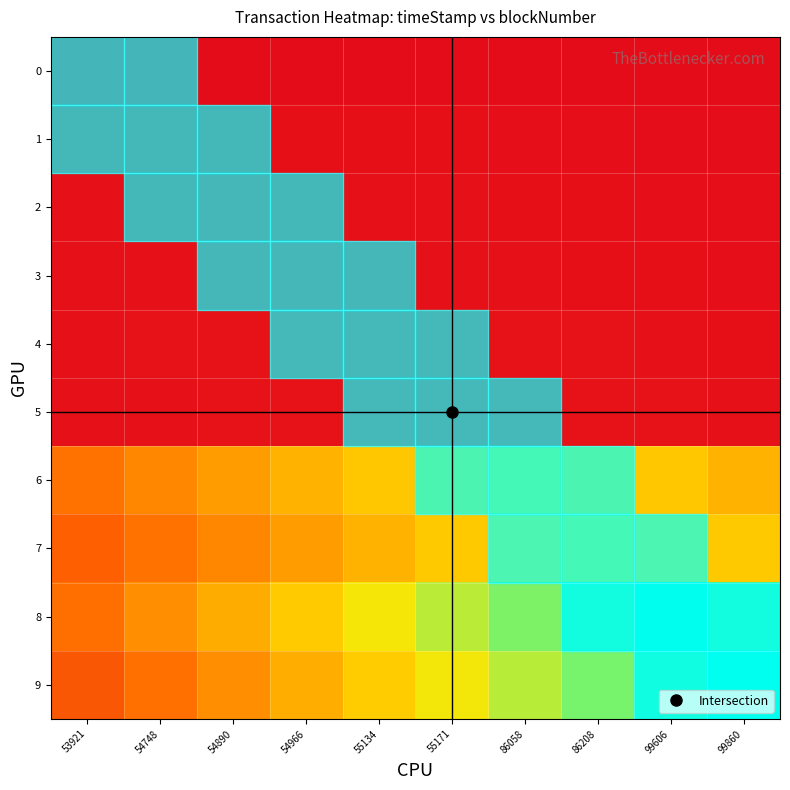

Reading left to right, transcribe all the data shown in this chart.

0: 53921=0.0	54748=-0.0	54890=0.0	54966=0.0	55134=0.0	55171=0.0	86058=0.0	86208=0.0	99606=0.0	99860=0.0
1: 53921=0.0	54748=0.0	54890=0.0	54966=0.0	55134=0.0	55171=0.0	86058=0.0	86208=0.0	99606=0.0	99860=0.0
2: 53921=0.0	54748=0.0	54890=0.0	54966=0.0	55134=0.0	55171=0.0	86058=0.0	86208=0.0	99606=0.0	99860=0.0
3: 53921=0.0	54748=0.0	54890=0.0	54966=0.0	55134=0.0	55171=0.0	86058=0.0	86208=0.0	99606=0.0	99860=0.0
4: 53921=0.0	54748=0.0	54890=0.0	54966=0.0	55134=0.0	55171=0.0	86058=0.0	86208=0.0	99606=0.0	99860=0.0
5: 53921=0.0	54748=0.0	54890=0.0	54966=0.0	55134=0.0	55171=0.0	86058=0.0	86208=0.0	99606=0.0	99860=0.0
6: 53921=0.4	54748=0.4	54890=0.5	54966=0.5	55134=0.6	55171=0.6	86058=0.7	86208=0.6	99606=0.6	99860=0.5
7: 53921=0.3	54748=0.4	54890=0.4	54966=0.5	55134=0.5	55171=0.6	86058=0.6	86208=0.7	99606=0.6	99860=0.6
8: 53921=0.4	54748=0.4	54890=0.5	54966=0.6	55134=0.7	55171=0.8	86058=0.8	86208=0.9	99606=1.0	99860=0.9
9: 53921=0.3	54748=0.4	54890=0.4	54966=0.5	55134=0.6	55171=0.7	86058=0.8	86208=0.8	99606=0.9	99860=1.0